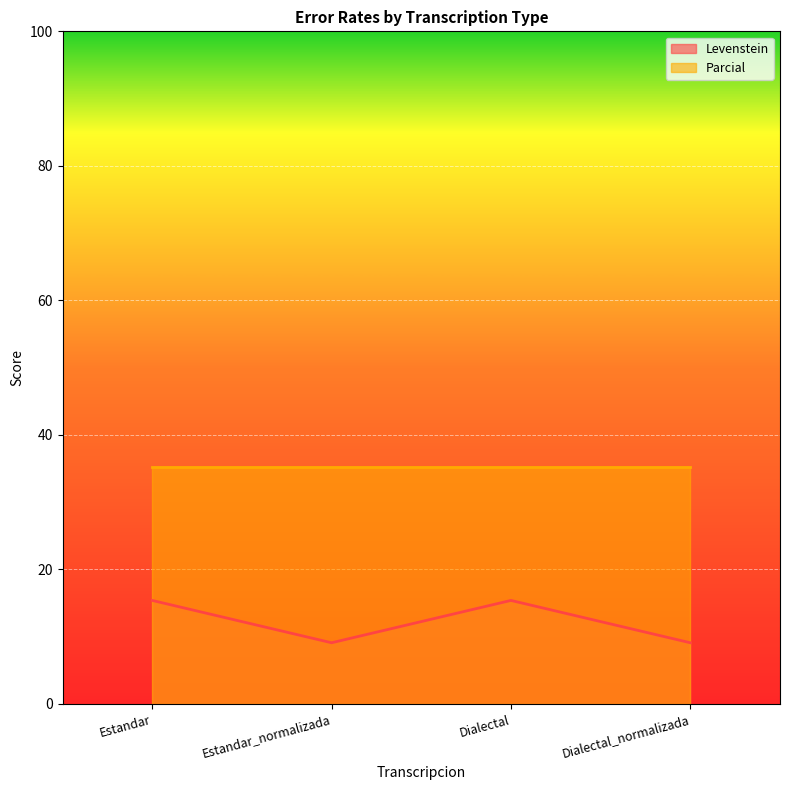

Approximately how many times larger is the value at Dialectal compared to Dialectal_normalizada?

1.7